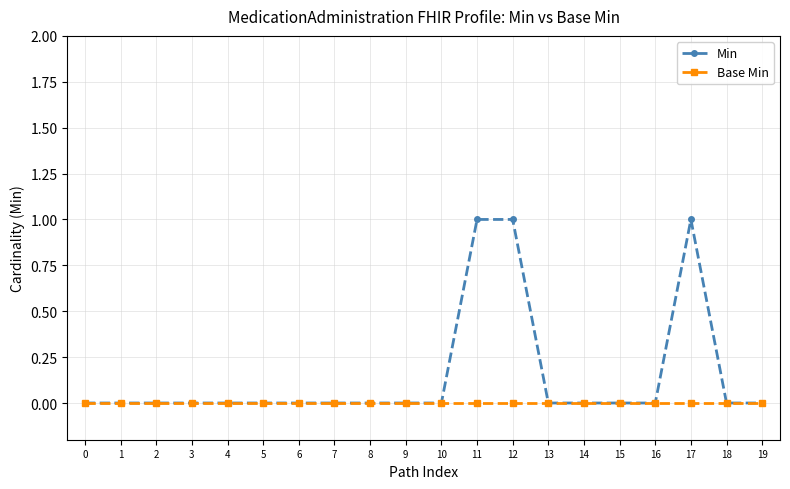

What are all the series names shown in the legend?

Min, Base Min